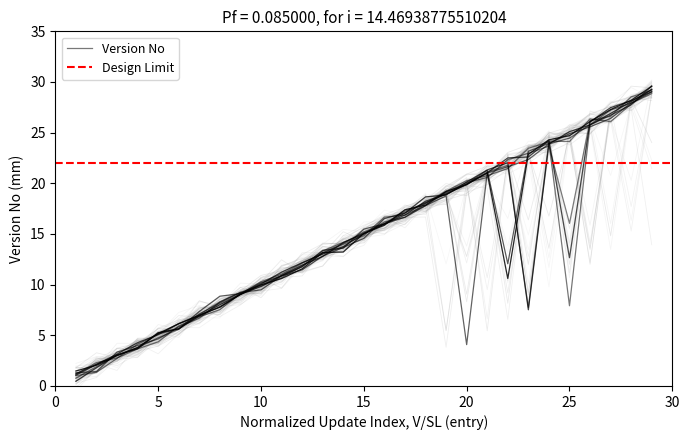

List the labels in order of value, largest first.

28, 27, 26, 25, 24, 29, 23, 22, 21, 20, 19, 17, 18, 16, 15, 13, 14, 12, 11, 10, 9, 8, 7, 6, 5, 4, 2, 3, 1